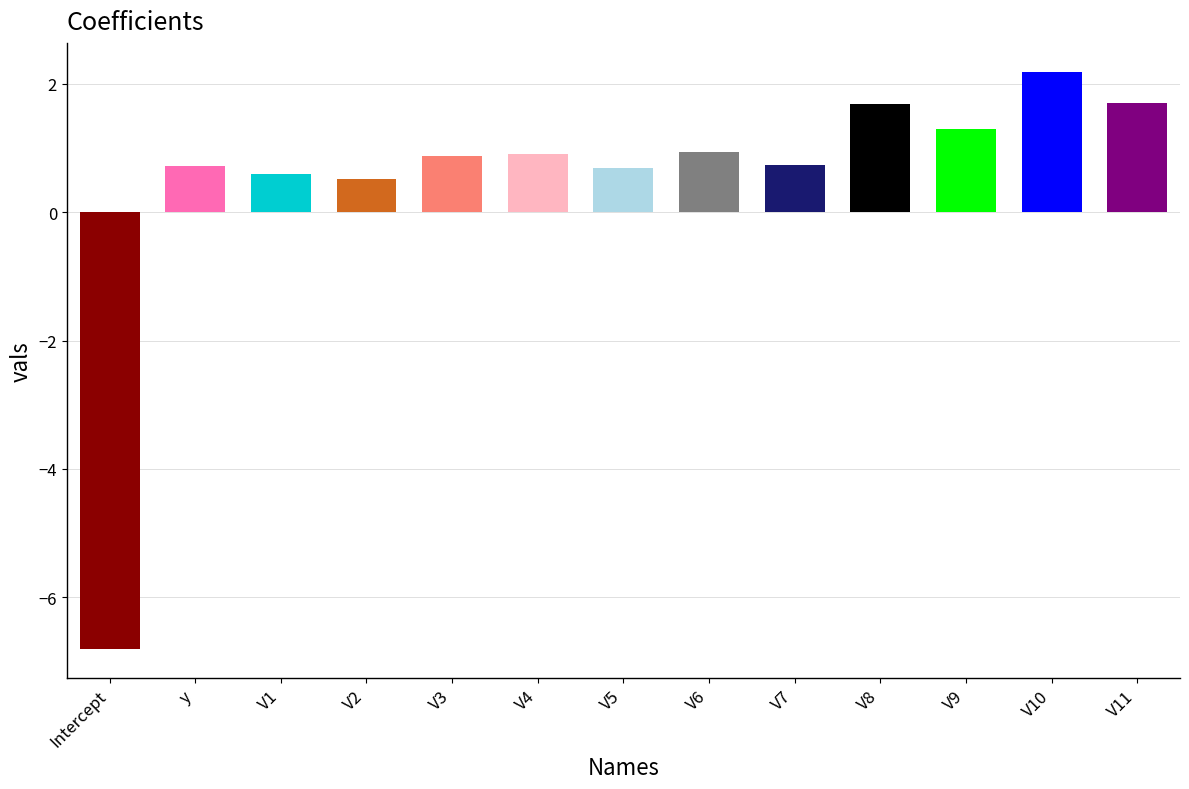

Reading left to right, list all the values displayed in this chart.

Intercept=-6.8	y=0.7	V1=0.6	V2=0.5	V3=0.9	V4=0.9	V5=0.7	V6=0.9	V7=0.7	V8=1.7	V9=1.3	V10=2.2	V11=1.7